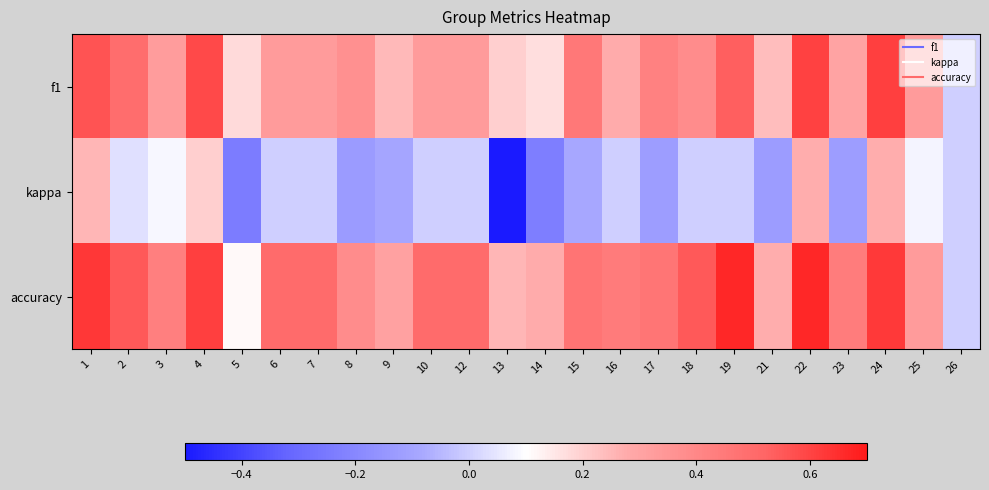

How many distinct data groups are displayed?

3